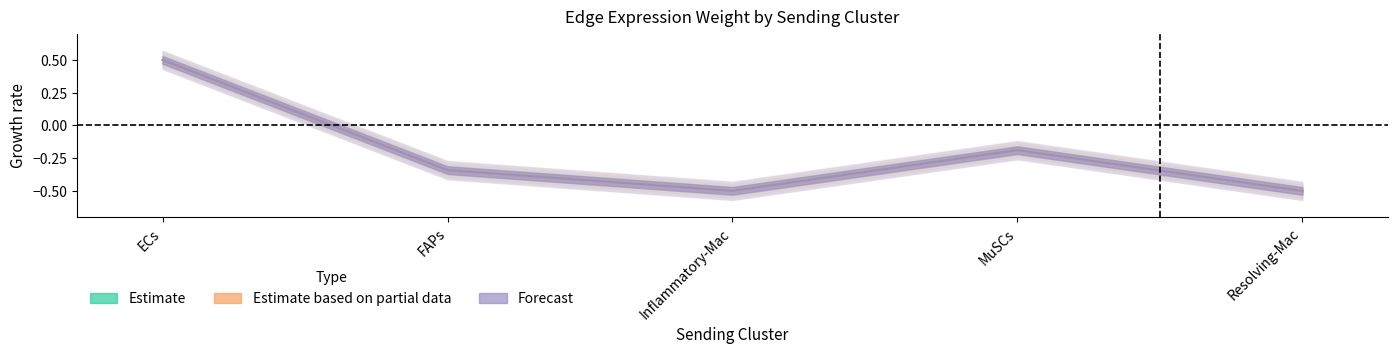

How many negative values does the Inflammatory_edge_avg series have?

4